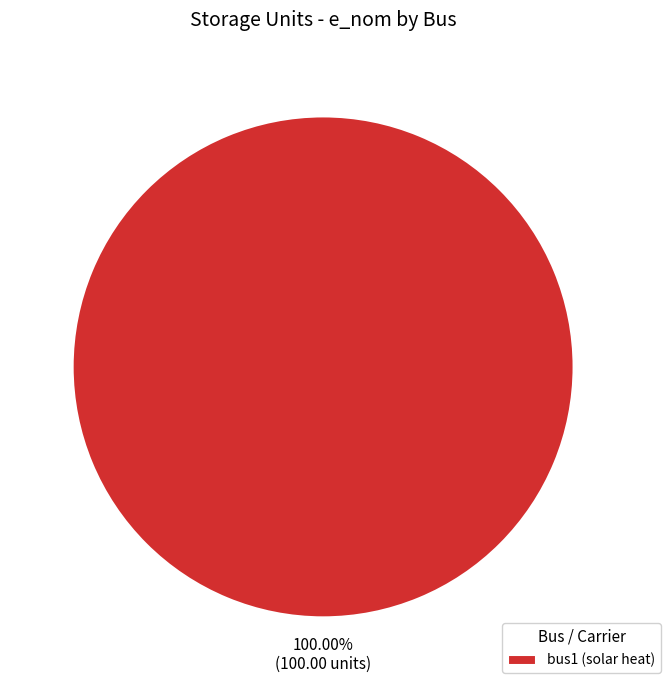

Is there any slice that represents more than half of the pie?

Yes